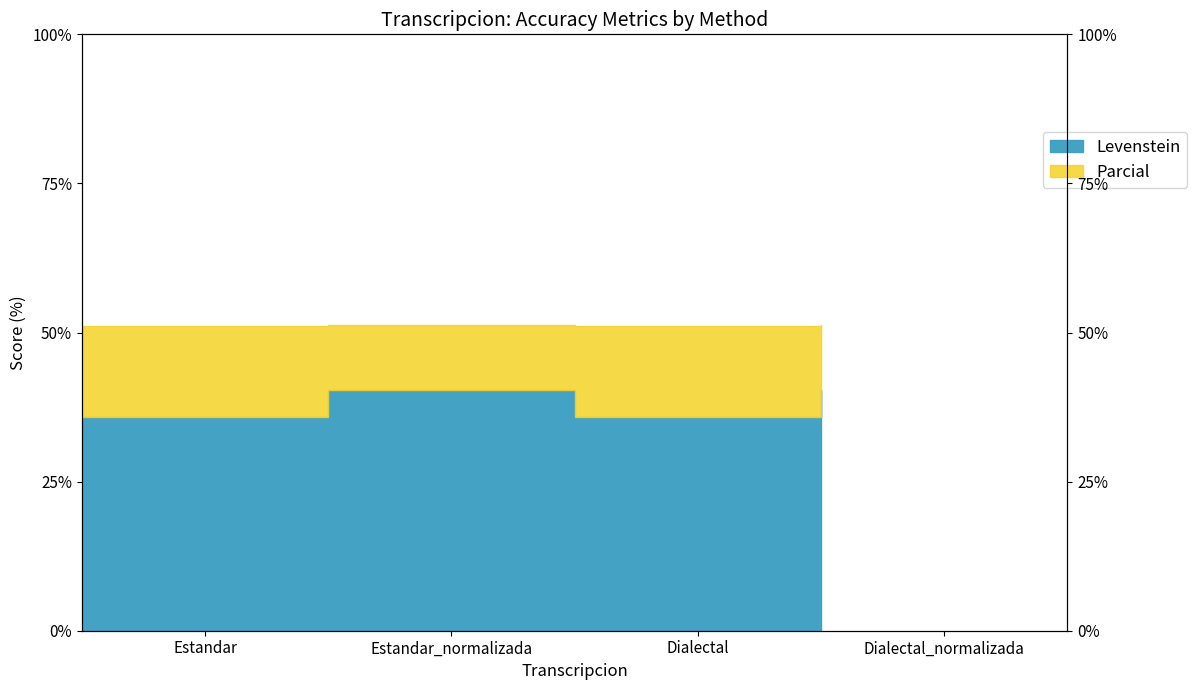

How many interior local peaks does the Parcial series have?

1